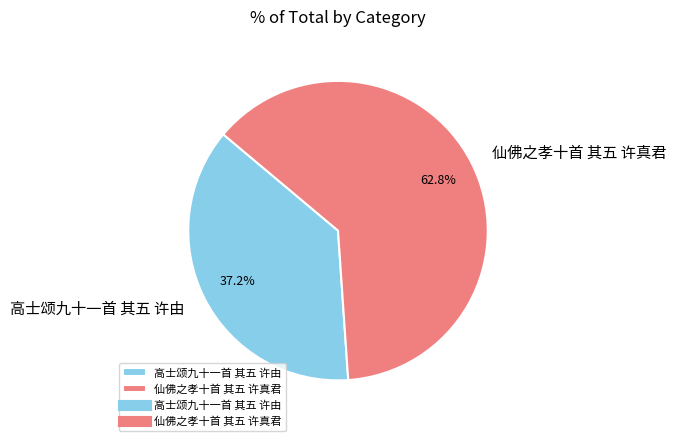

Which has a higher value, 高士颂九十一首 其五 许由 or 仙佛之孝十首 其五 许真君?

仙佛之孝十首 其五 许真君